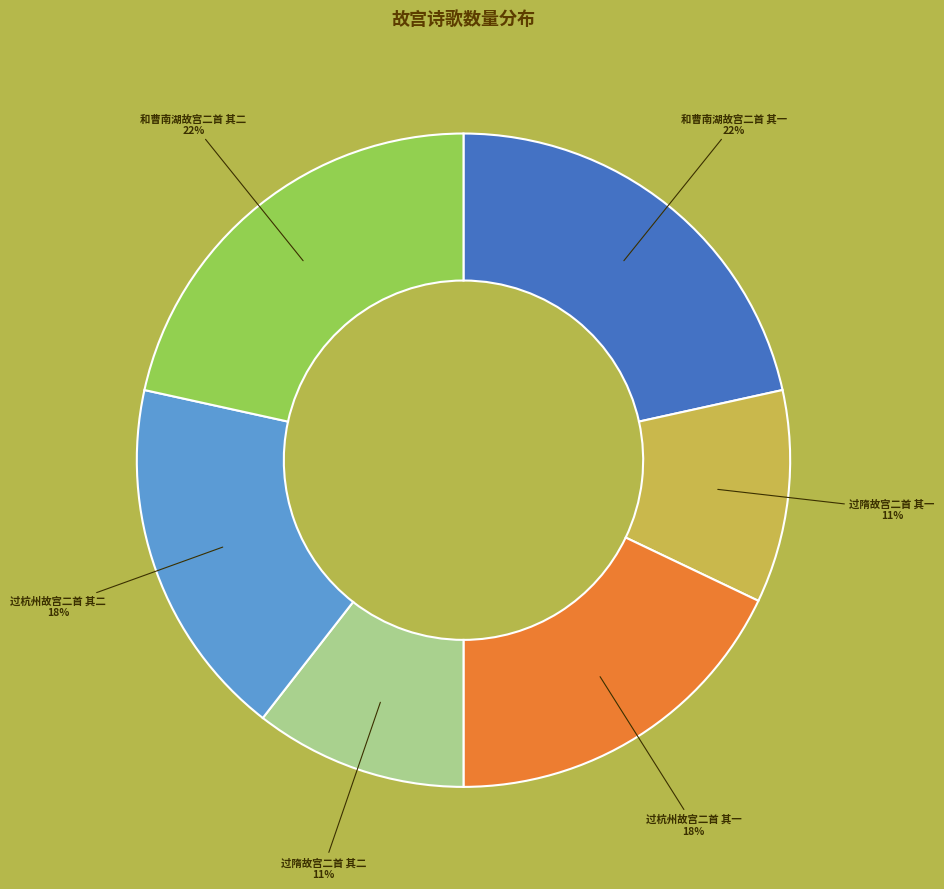

To the nearest percent, what percentage of the pie is 过隋故宫二首 其二?

11%